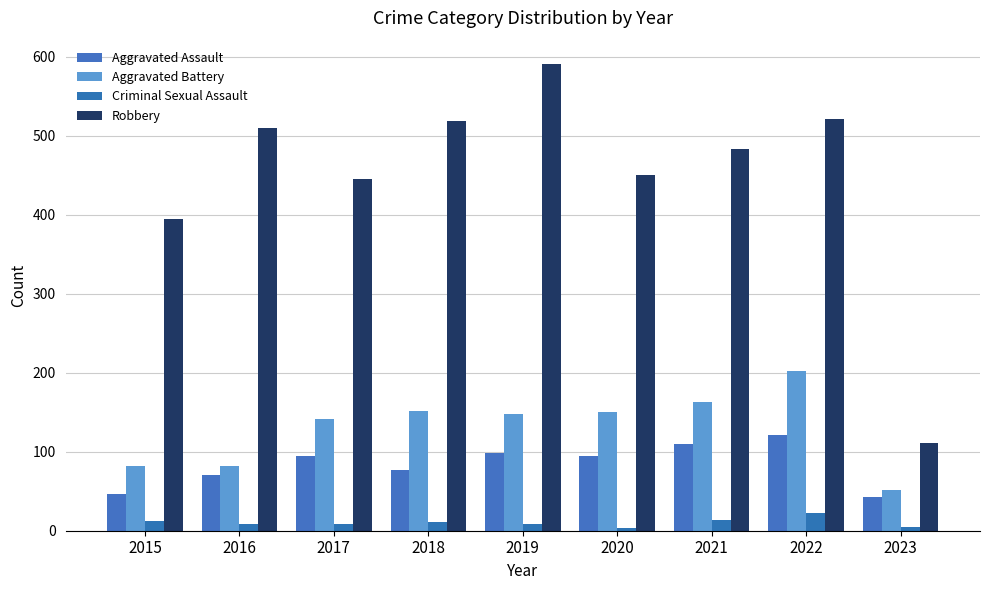

The Aggravated Battery series shows 152 at 2018. True or false?

True